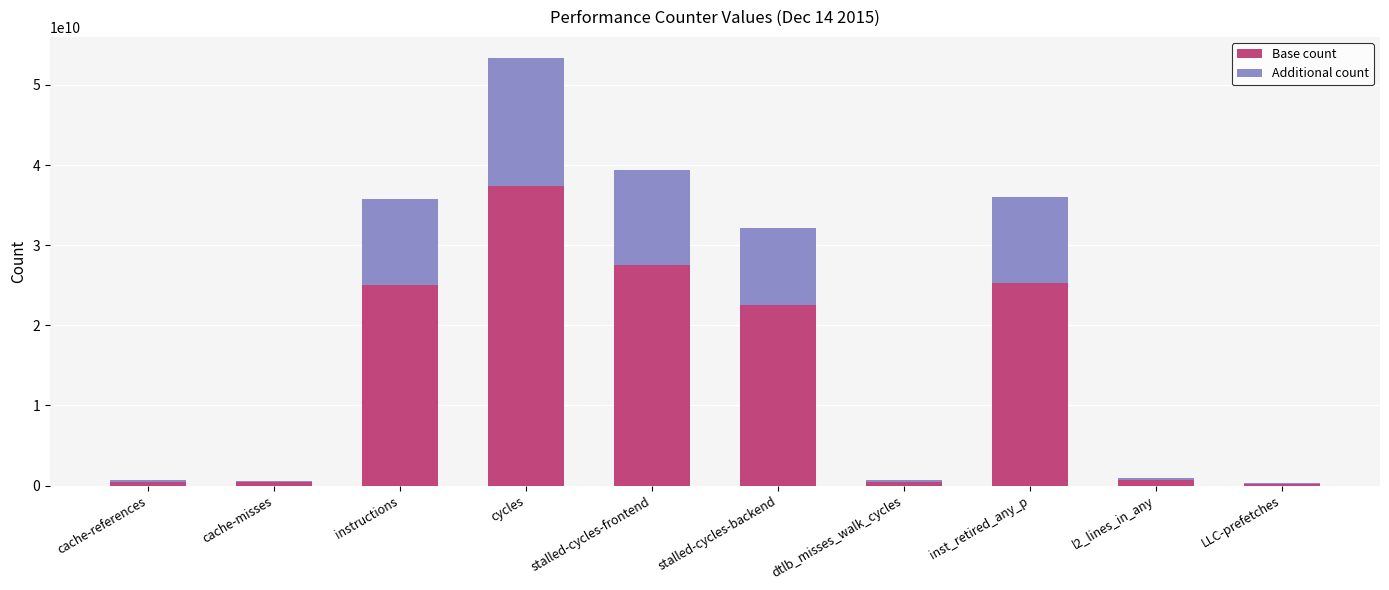

Read the Base count value at inst_retired_any_p.

25238911746.3